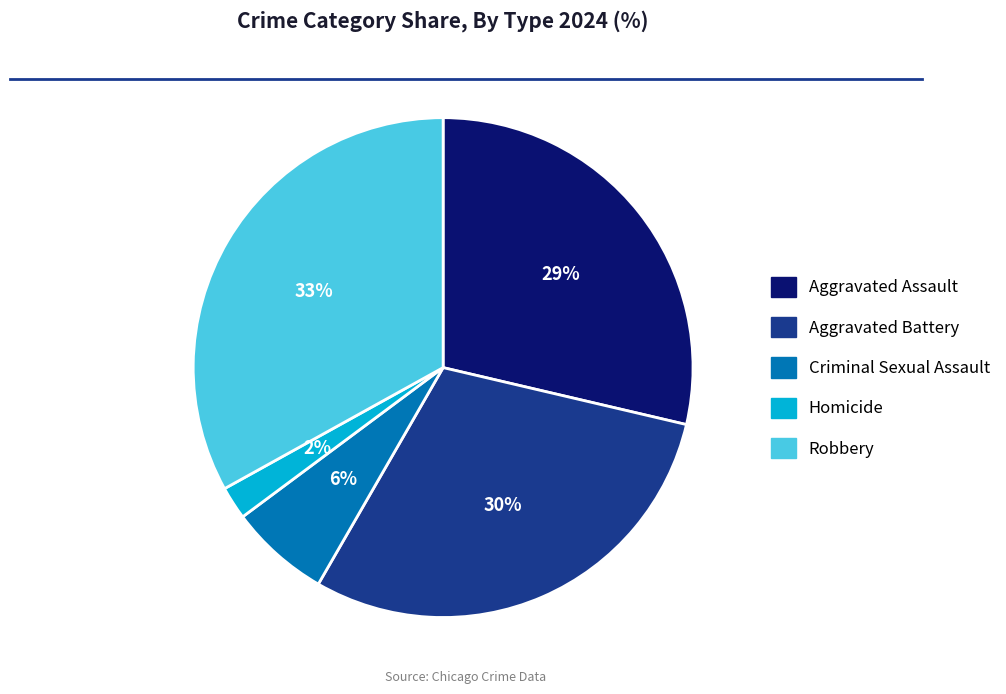

What is the smallest slice in the pie chart?

Homicide